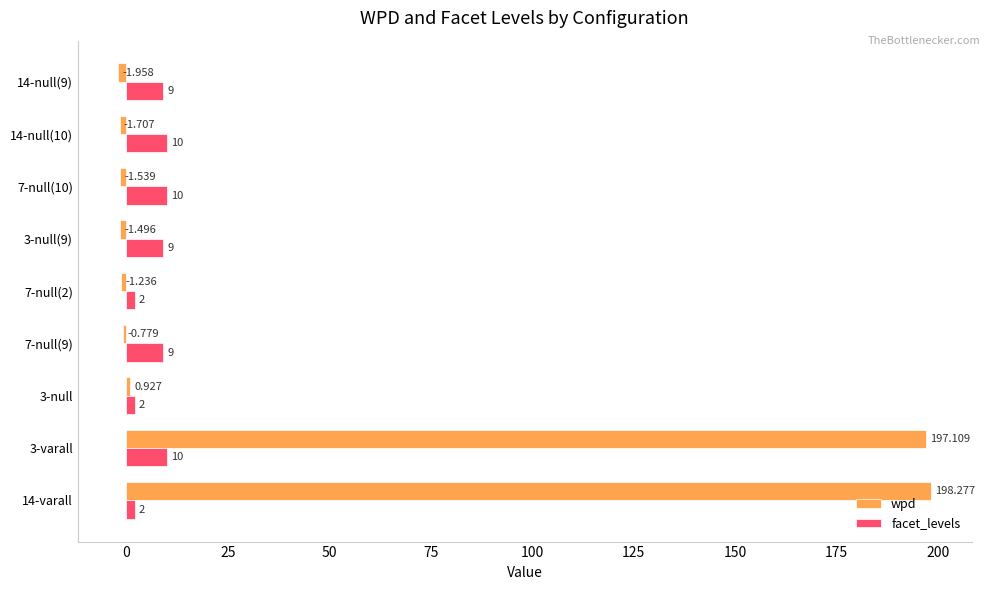

Which series has the largest total across all categories?

wpd